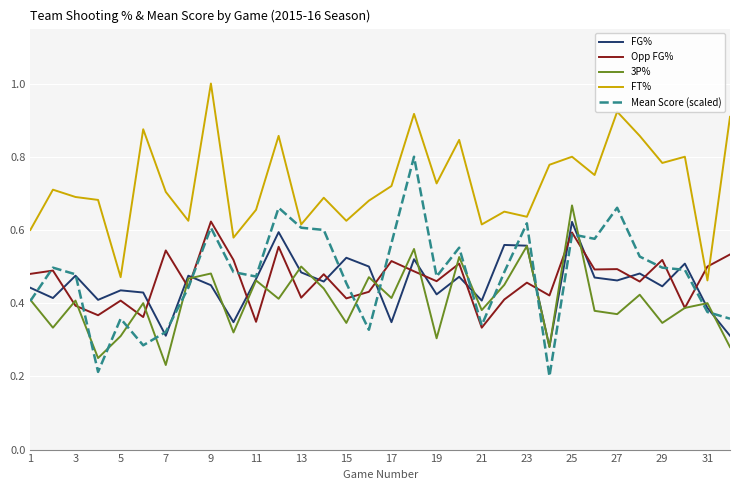

Which series has the largest total across all categories?

FT%